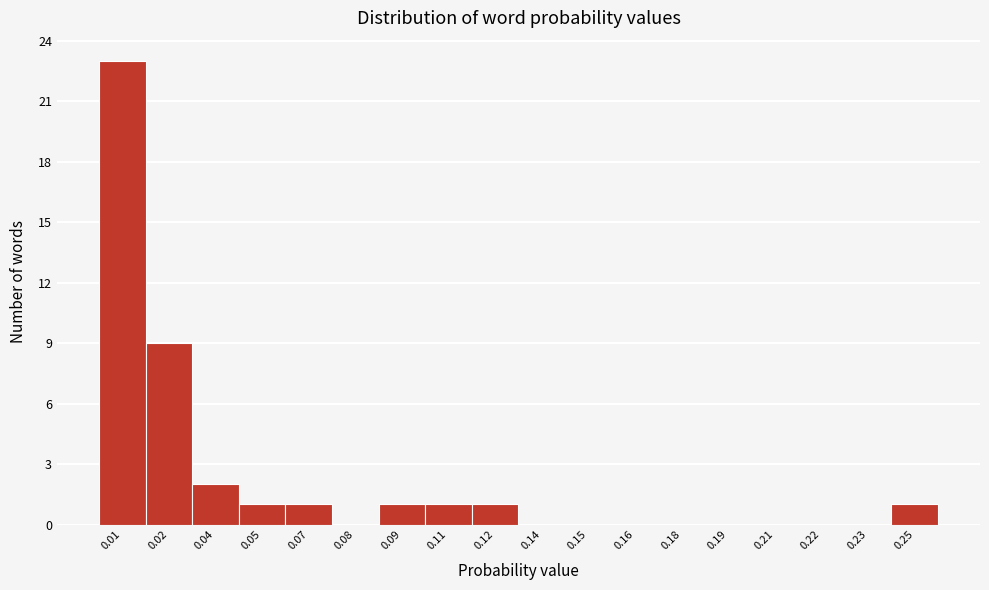

Reading left to right, what are all the values shown in this chart?

0.01=23	0.02=9	0.04=2	0.05=1	0.07=1	0.08=0	0.09=1	0.11=1	0.12=1	0.14=0	0.15=0	0.16=0	0.18=0	0.19=0	0.21=0	0.22=0	0.23=0	0.25=1